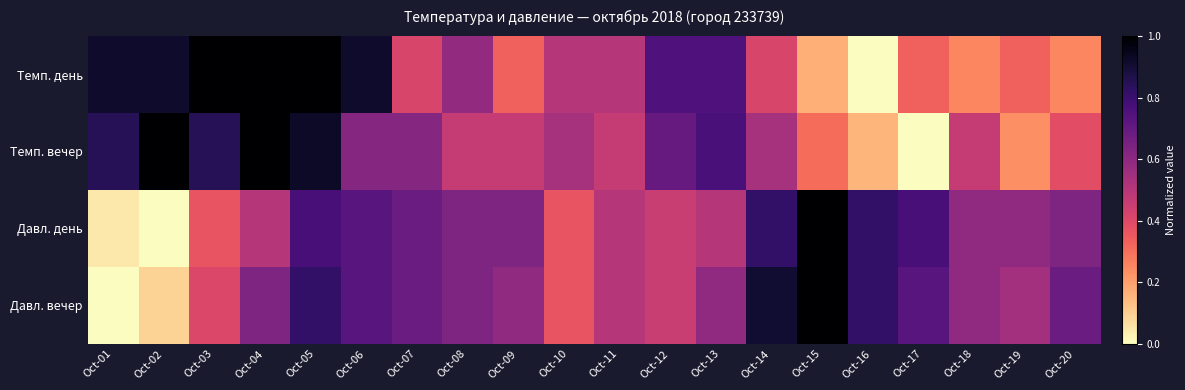

Which has a higher value, Oct-08 or Oct-15?

Oct-08